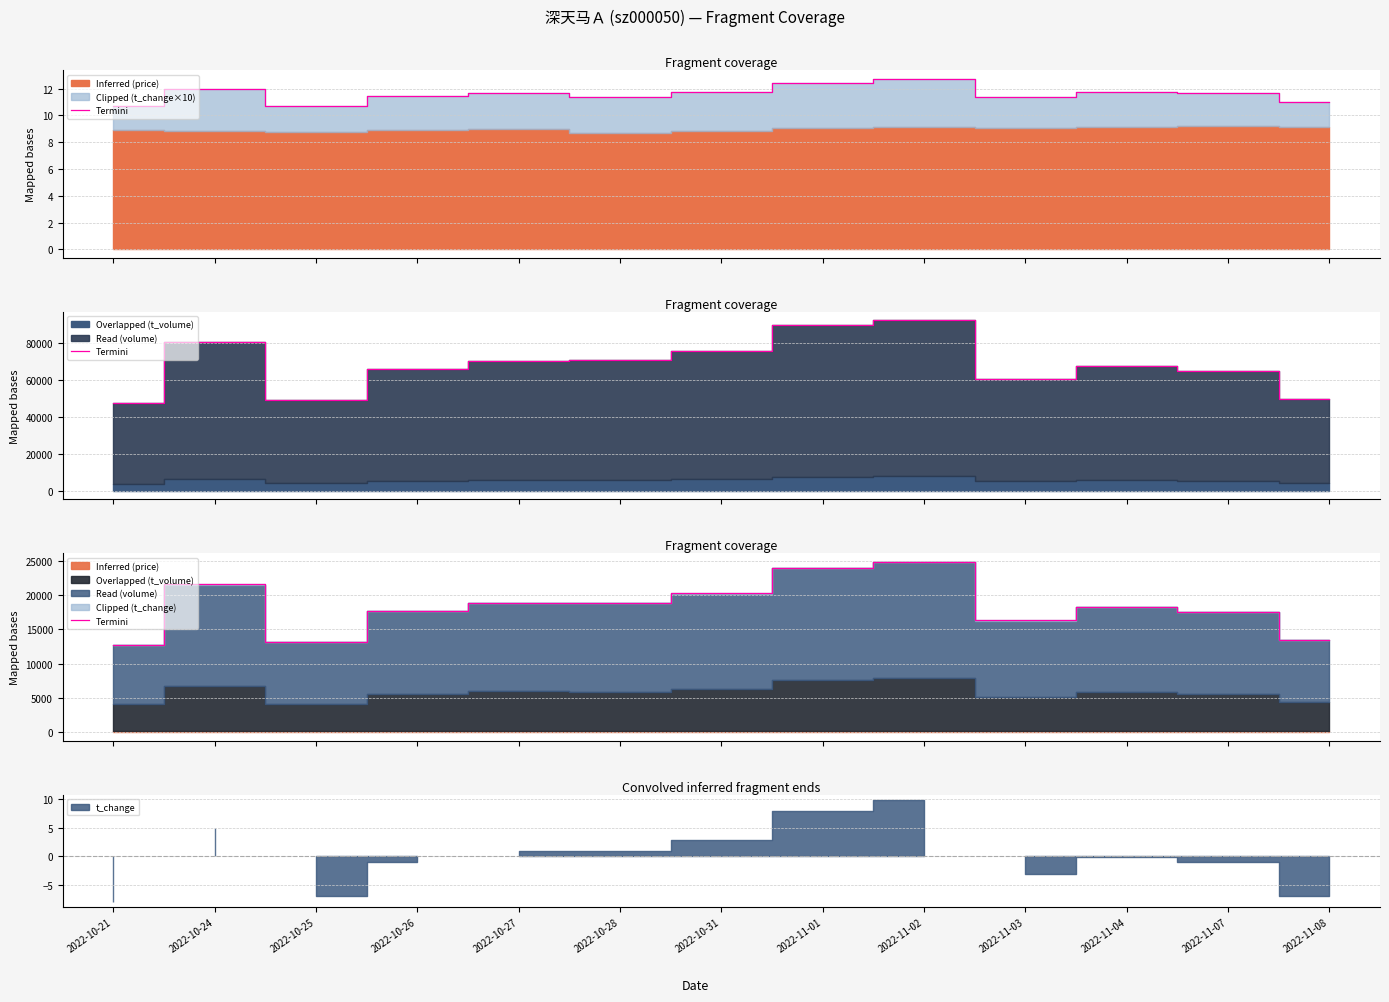

What is the change in value from 2022-11-01 to 2022-11-07?

-6486.0